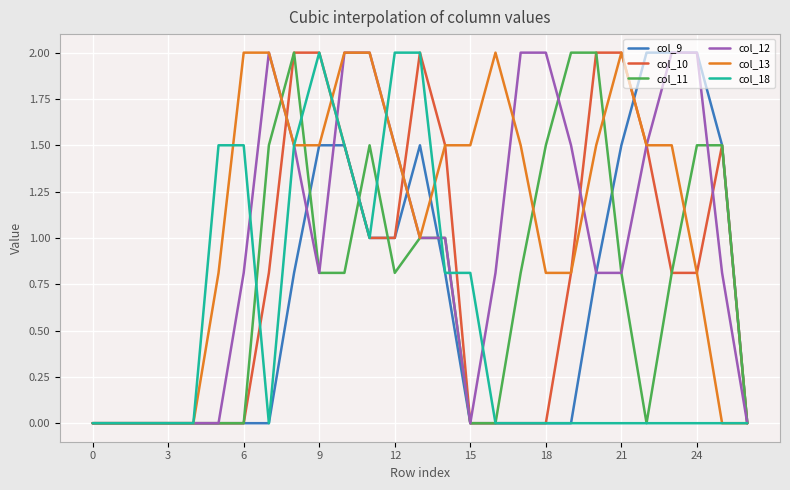

Which series has the largest total across all categories?

col_13